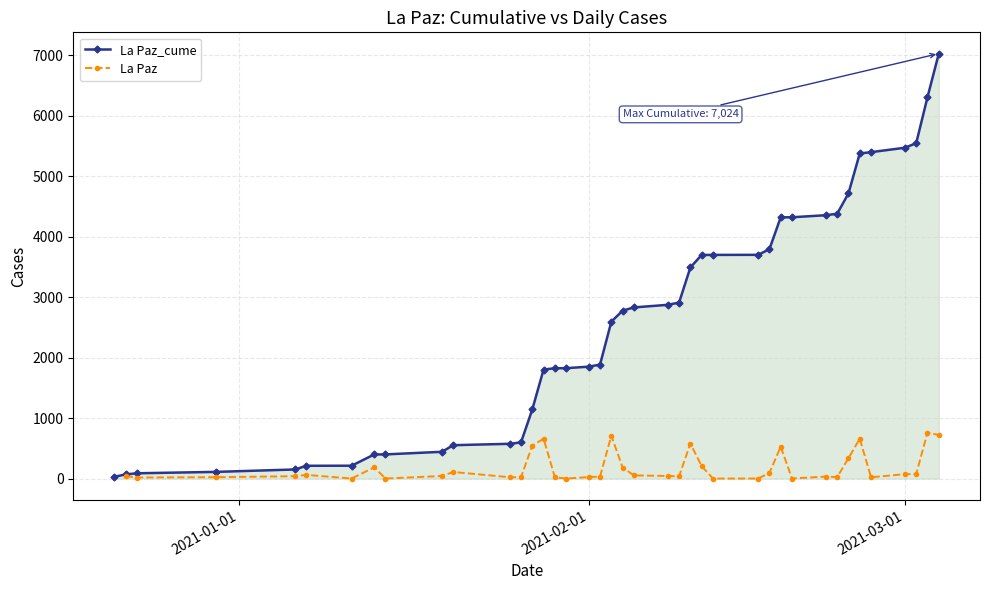

What is the maximum value for La Paz_cume?

7024